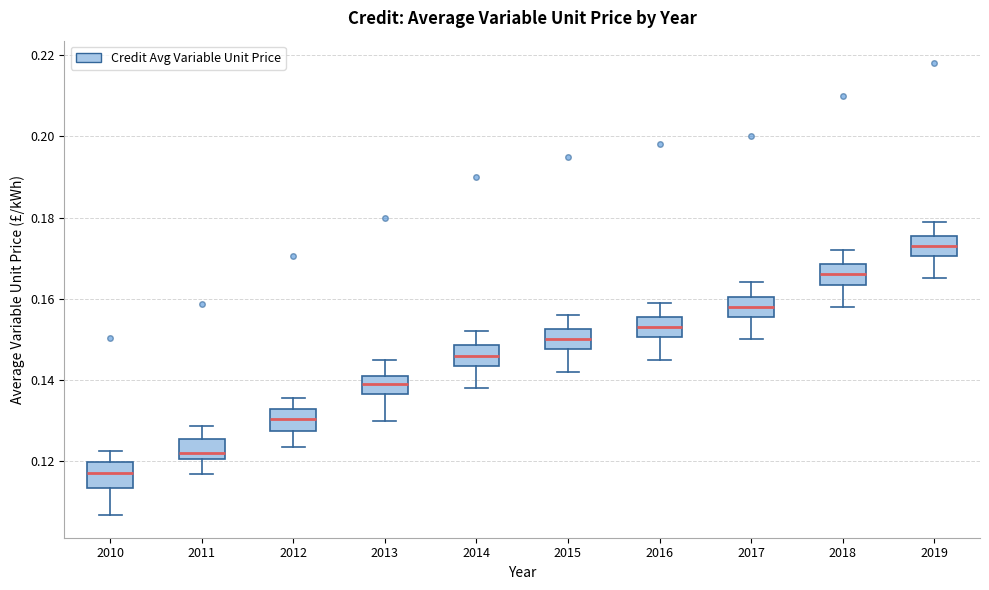

Where does the median line of the box at x = 2010 sit on the y-axis? The values are not printed on the chart, so give them approximately, as read against the axis.

0.118